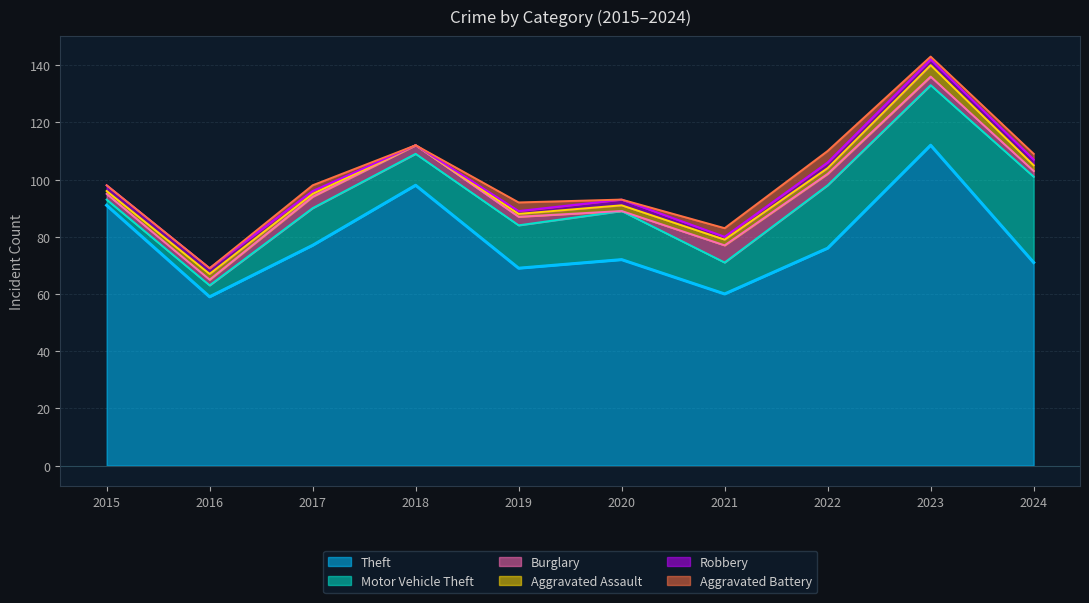

At which label does Aggravated Assault first exceed 2?

2023